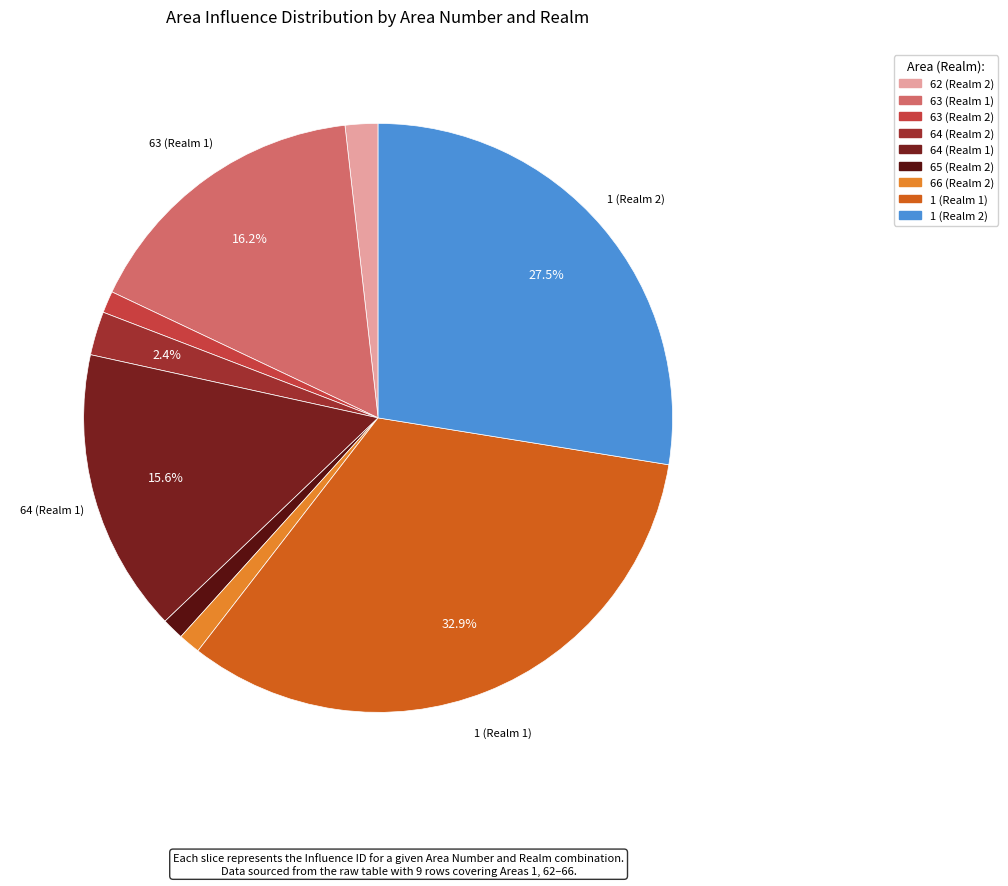

Does 64 (Realm 2) represent more than half of the total?

No